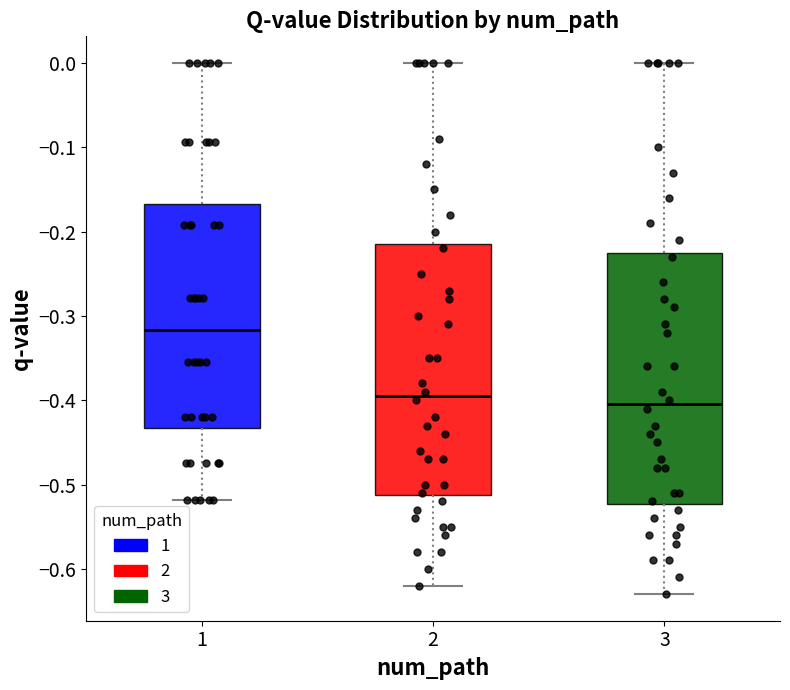

Reading left to right, read every box against the y-axis: the position of its median line, the range the box covers, and the ends of its whiskers. The values are not printed on the chart, so give them approximately, as read against the axis.

1: median -0.32, box -0.43 to -0.17, whiskers -0.52 to 0.00
2: median -0.39, box -0.51 to -0.21, whiskers -0.62 to 0.00
3: median -0.40, box -0.52 to -0.22, whiskers -0.63 to 0.00